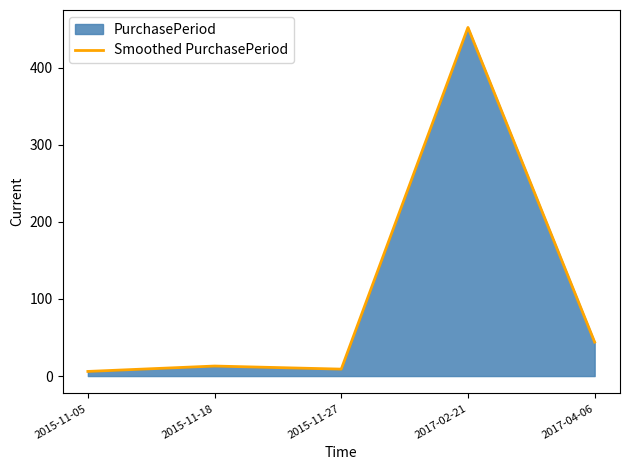

Where is the first local maximum?

2015-11-18